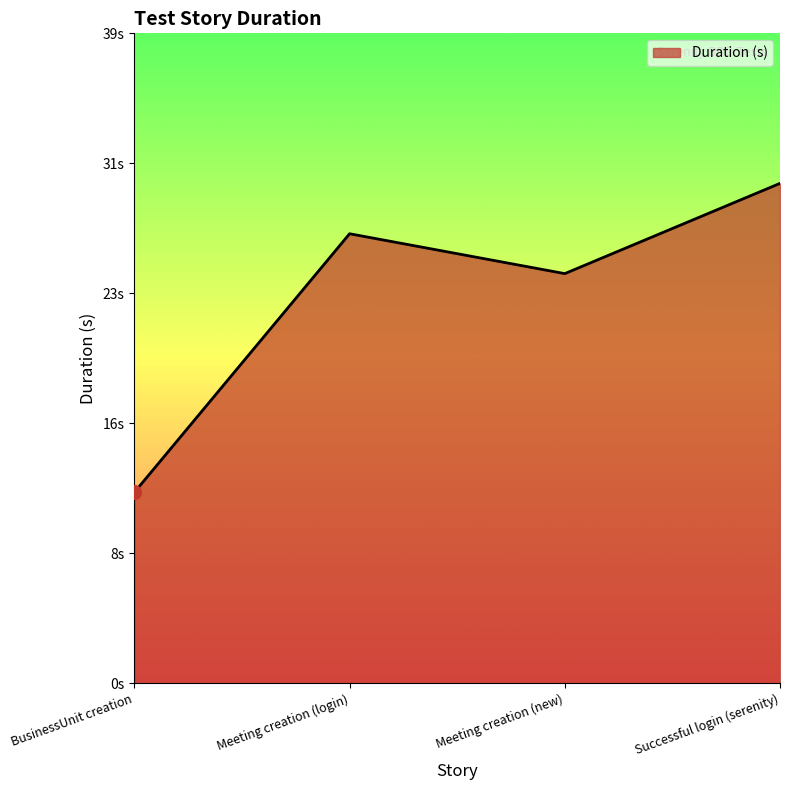

Where is the first local minimum?

Meeting creation (new)